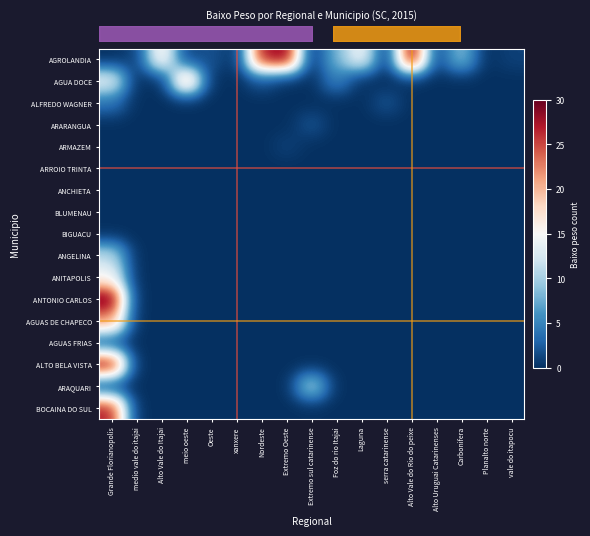

What is the maximum value shown in the chart?

30